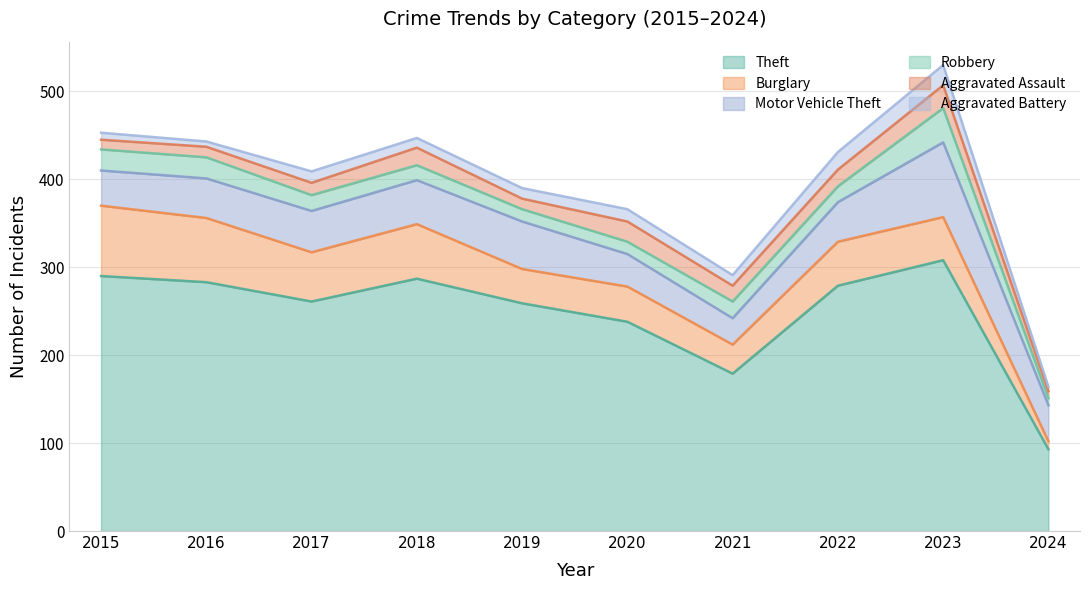

Reading left to right, what are all the values shown in this chart?

Theft: 290	283	261	287	259	238	179	279	308	93
Burglary: 80	73	56	62	39	40	33	50	49	9
Motor Vehicle Theft: 40	45	47	50	54	37	30	45	85	41
Robbery: 24	24	18	17	14	14	19	18	39	8
Aggravated Assault: 11	12	14	20	12	23	18	19	26	8
Aggravated Battery: 8	6	13	11	12	14	12	20	23	5